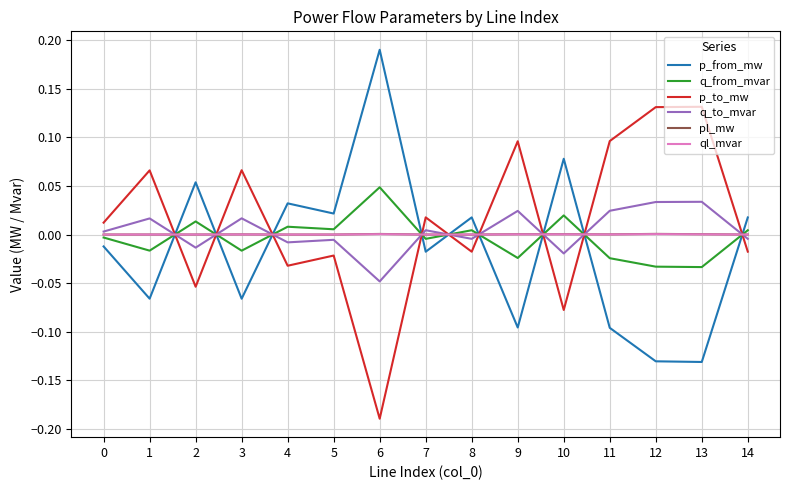

Where do q_from_mvar and p_to_mw first cross each other?

1 and 2